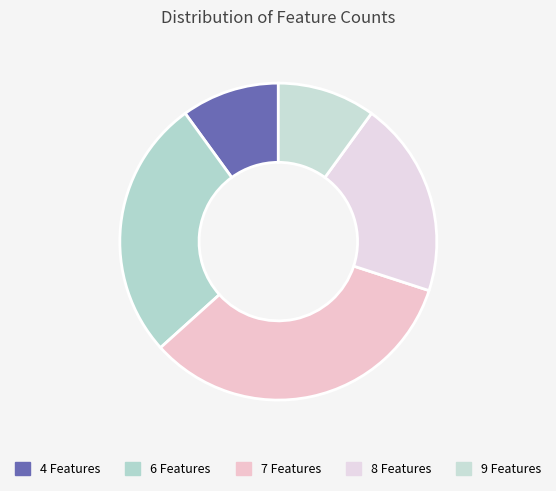

How many segments does this pie chart have?

5